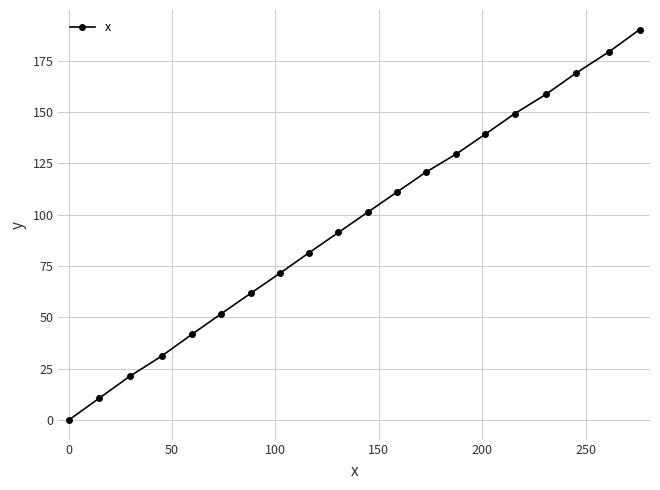

What is the value of the 17th point from the left?

158.8